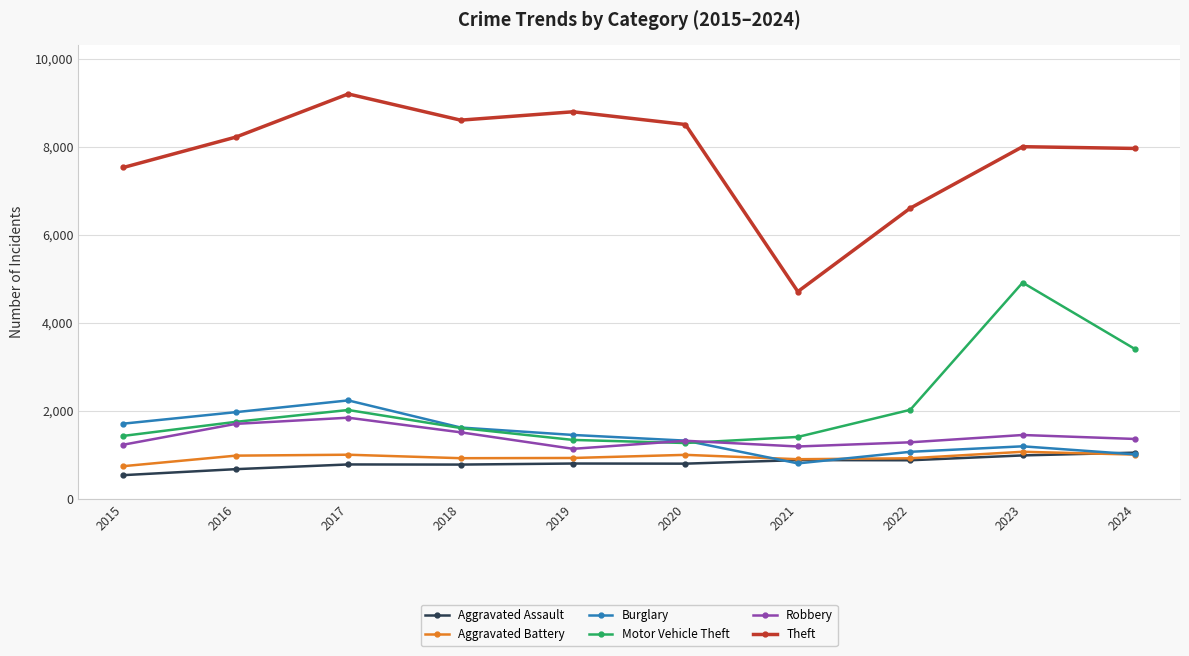

What is the sum of all Aggravated Battery values?

9500